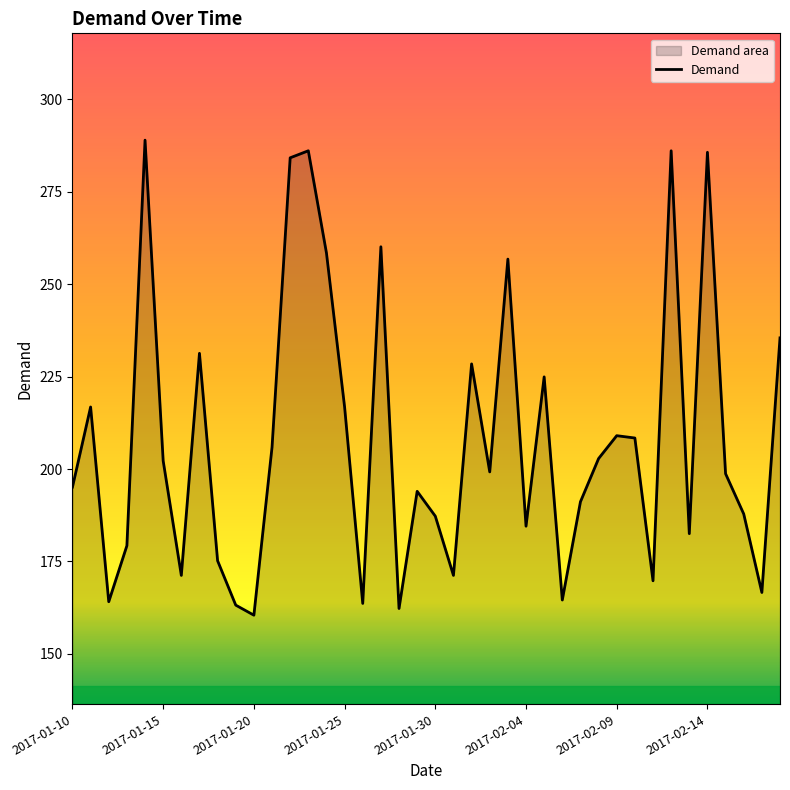

How many interior local valleys (lower than both neighbors) does the data have?

12